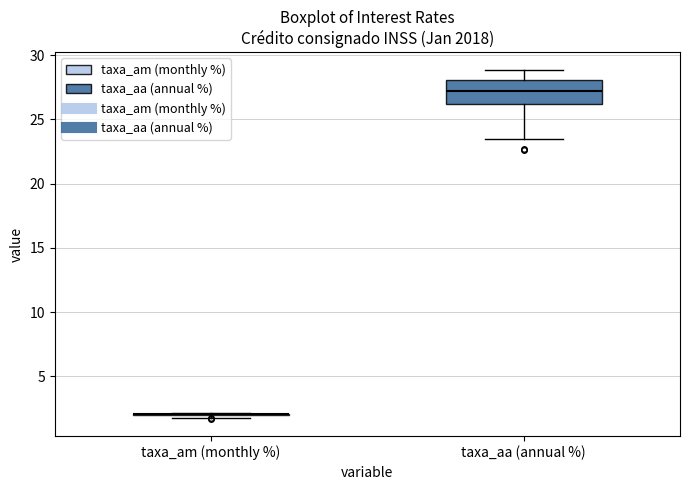

Reading left to right, transcribe this box plot: for each box, give where its median line is, the range the box spans, and where its two whiskers end, as read against the y-axis. The values are not printed on the chart, so give them approximately, as read against the axis.

taxa_am (monthly %): box collapsed to a line at 2.0, whiskers 2.0 to 2.0
taxa_aa (annual %): median 27.0, box 26.0 to 28.0, whiskers 23.5 to 29.0